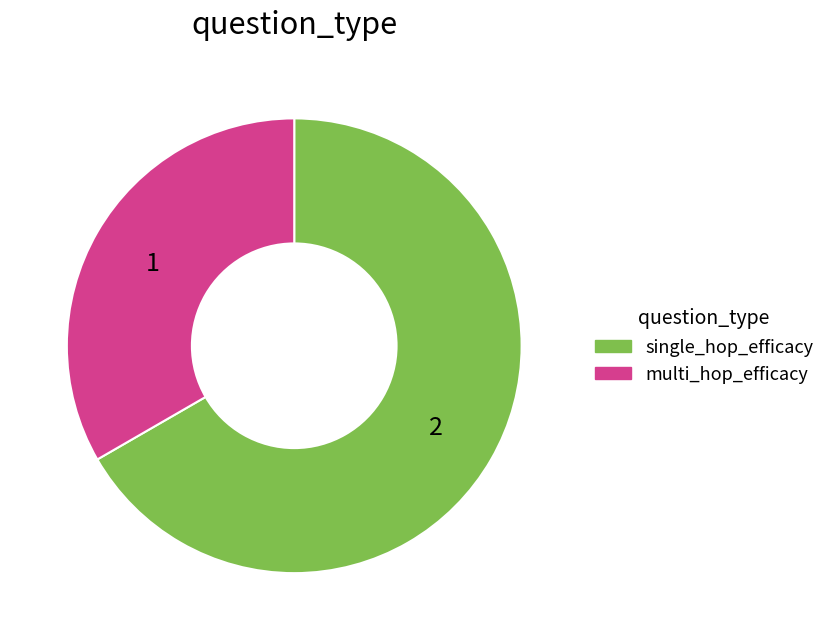

Rank the categories by value from highest to lowest.

single_hop_efficacy, multi_hop_efficacy